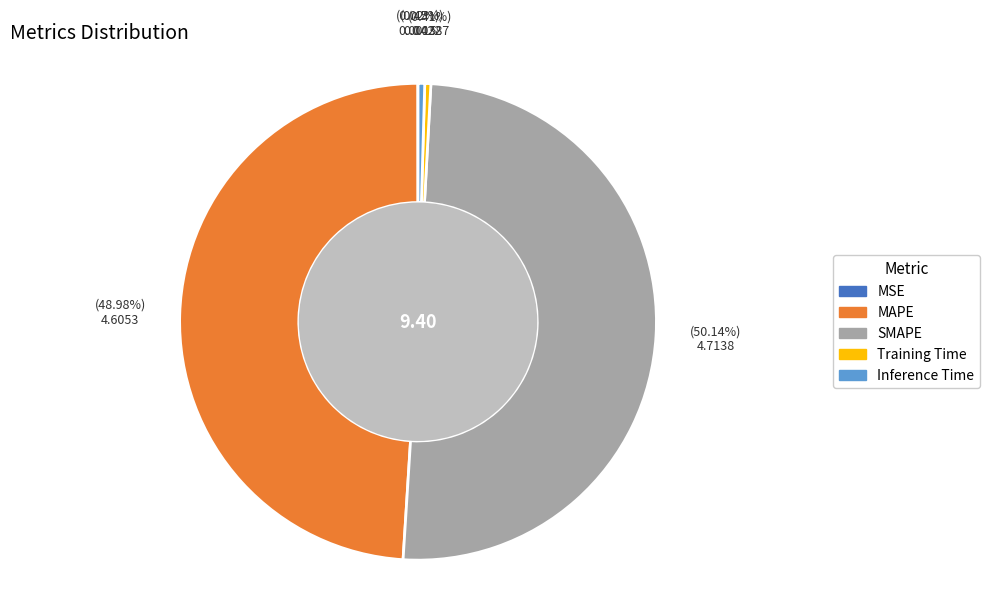

Which slice is the largest?

SMAPE